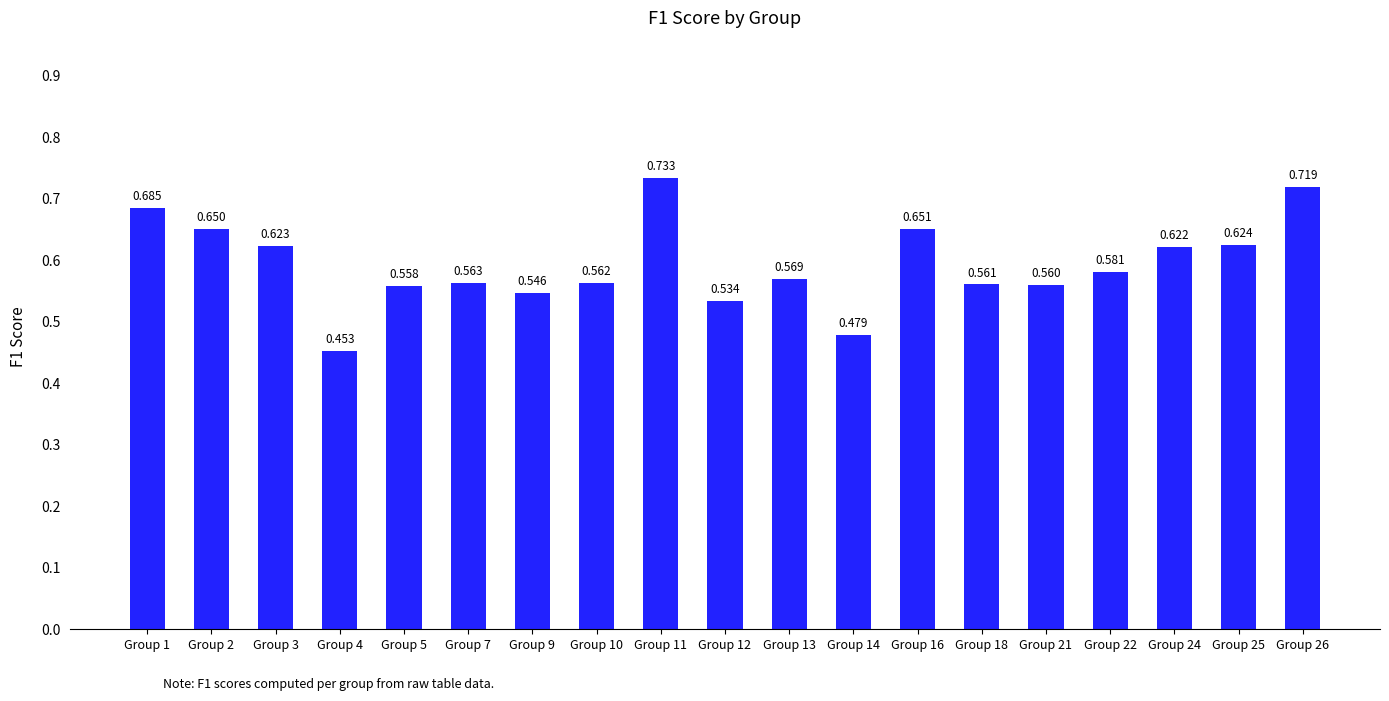

At which category does the chart reach its peak across all series?

Group 11